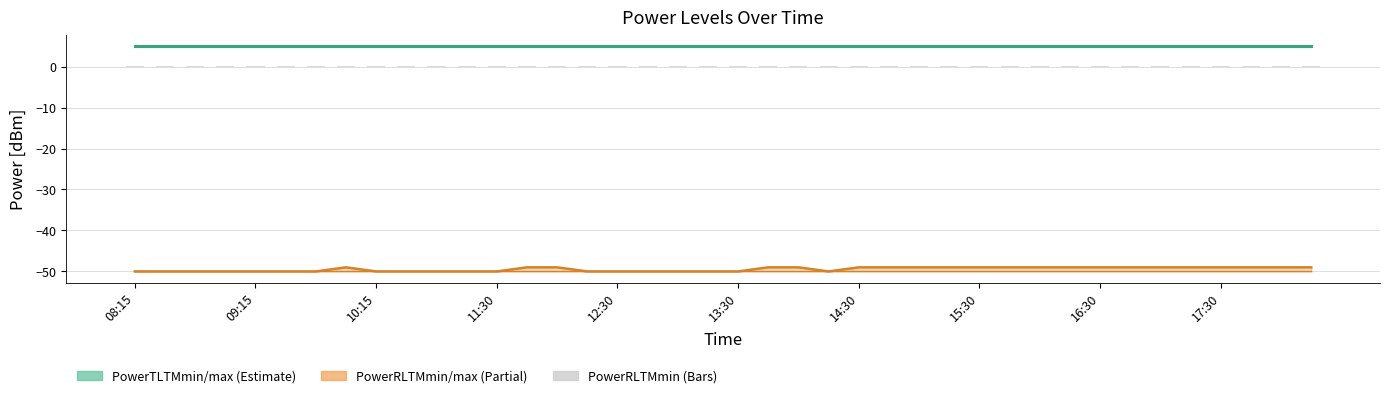

At which label does PowerTLTMmax[dBm] reach its minimum?

08:15